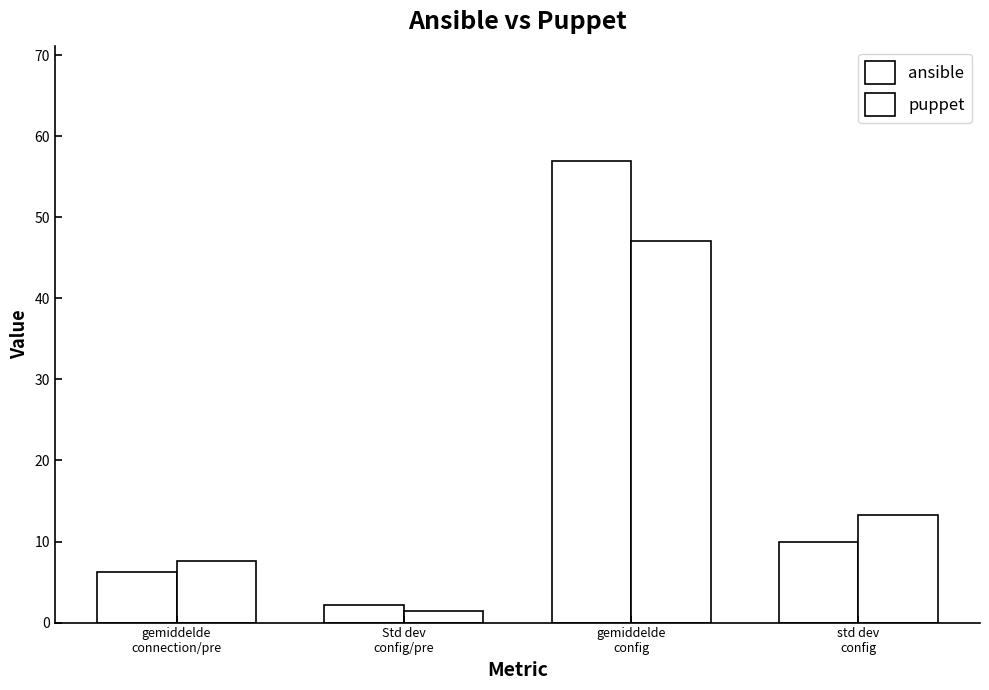

The value of ansible at gemiddelde
connection/pre is 1.8. True or false?

False